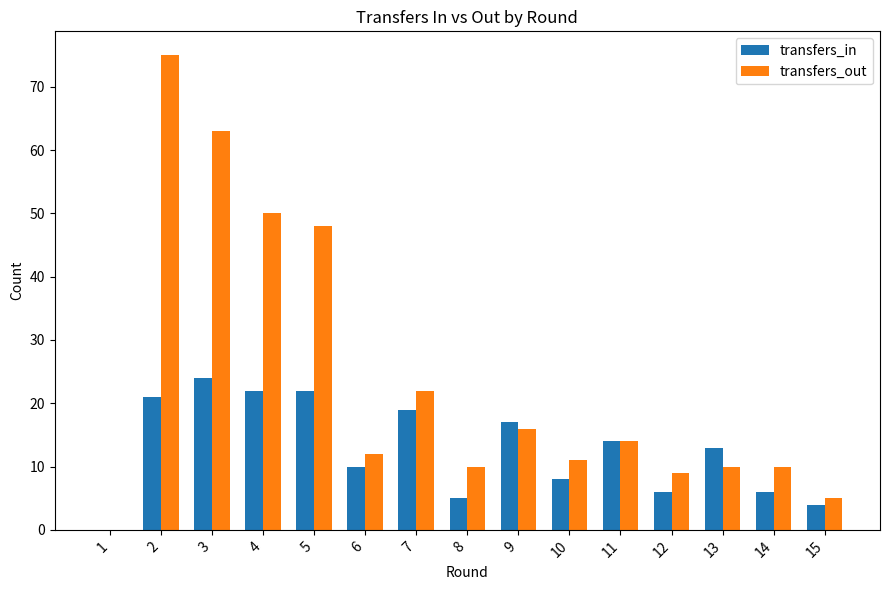

Which category has the highest value in the transfers_in series?

3